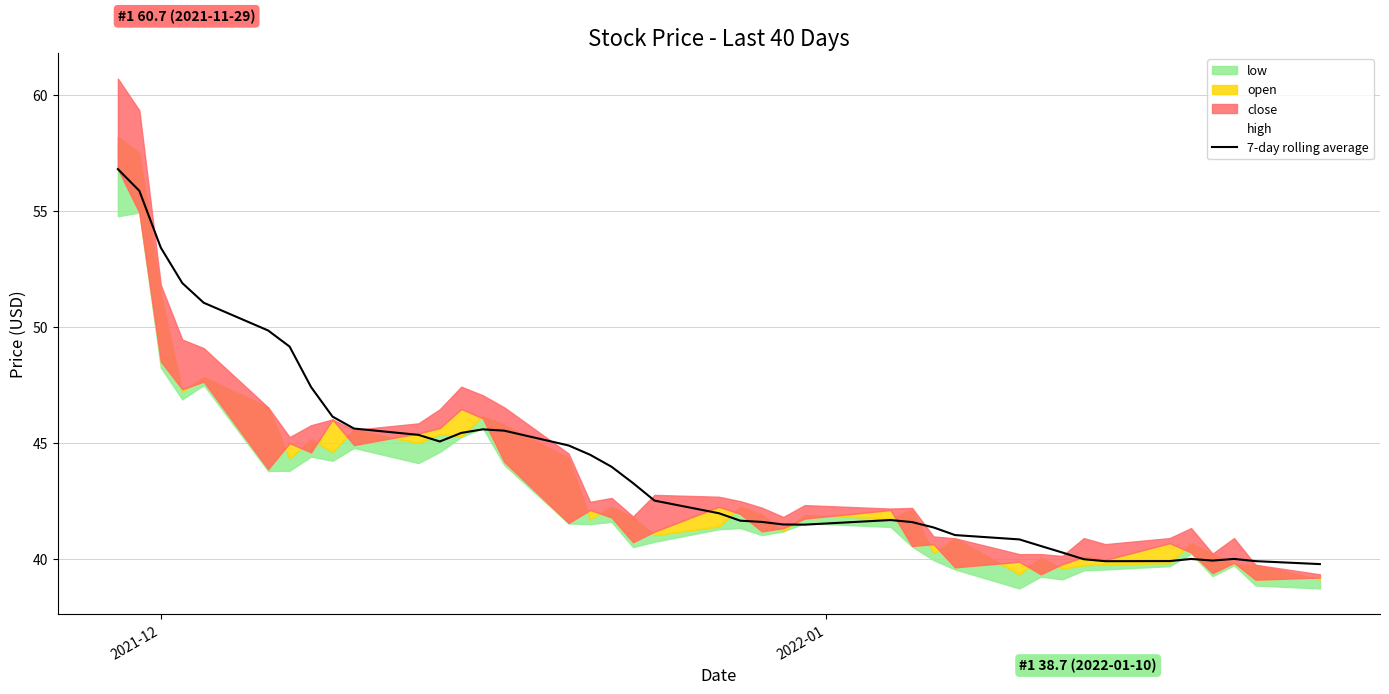

Does the chart have visible grid lines?

Yes